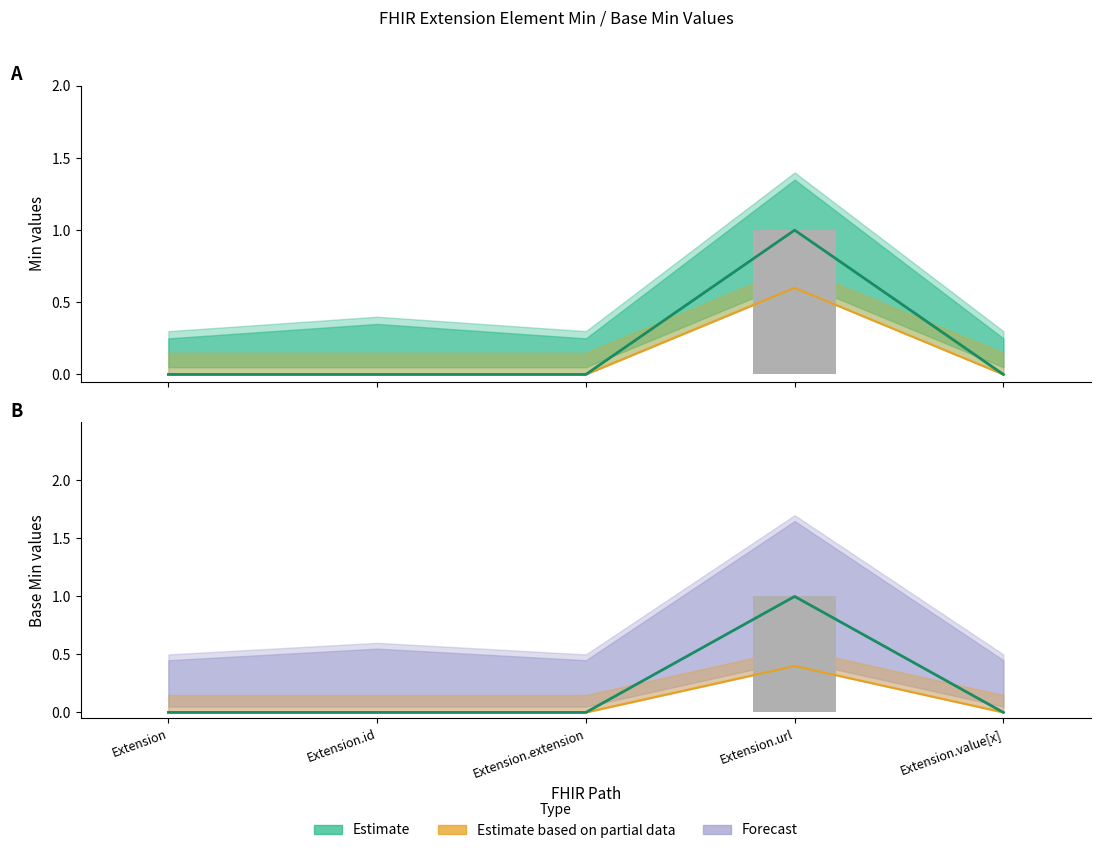

At how many categories does at least one series exceed 0?

1